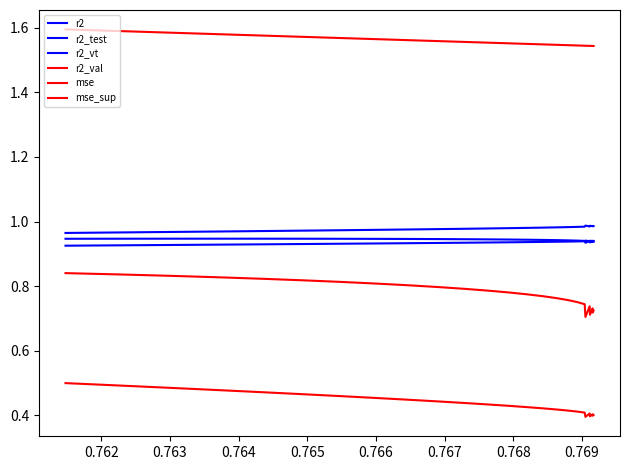

Is it true that mse_sup equals 0.6 at 12?

False